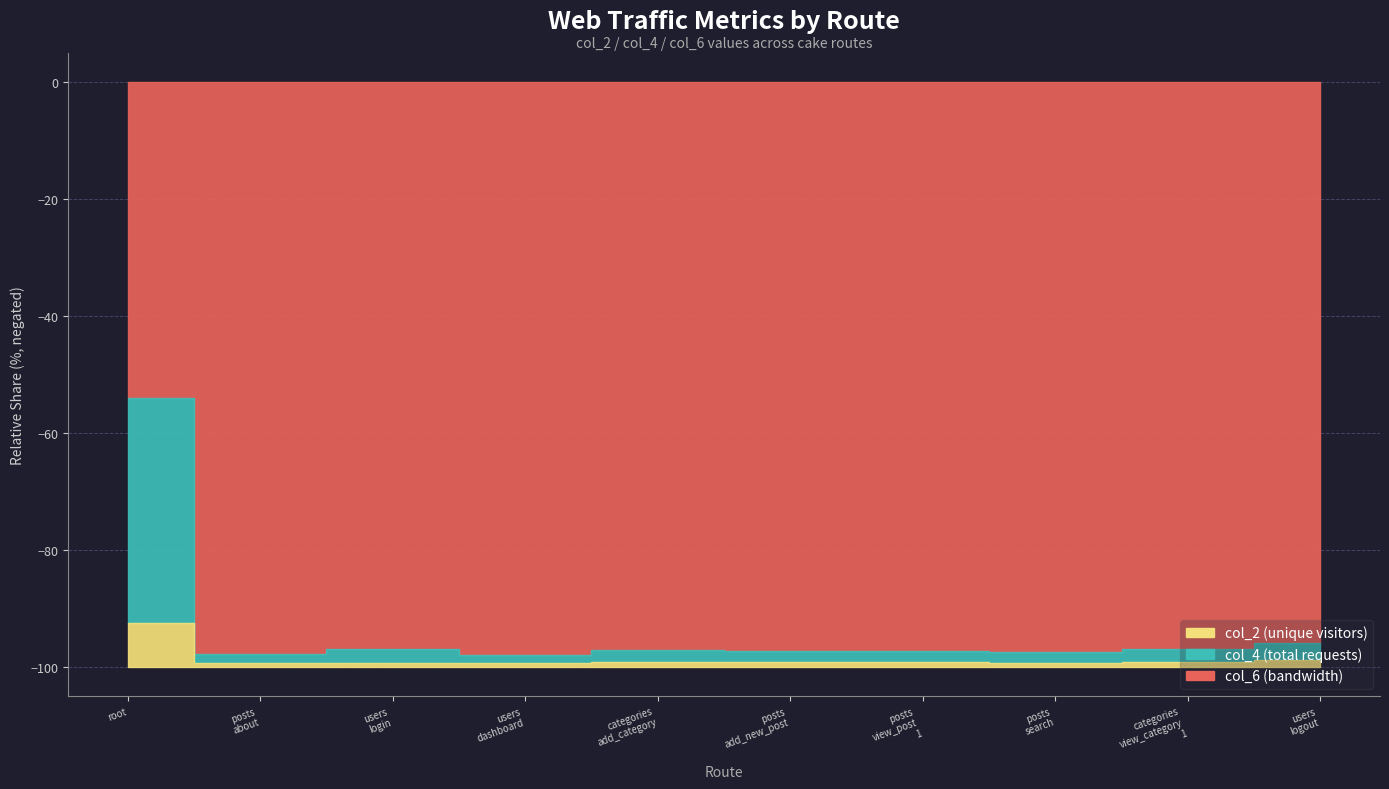

What is the total value across all series at /cake/categories/view_category/1?

1345947